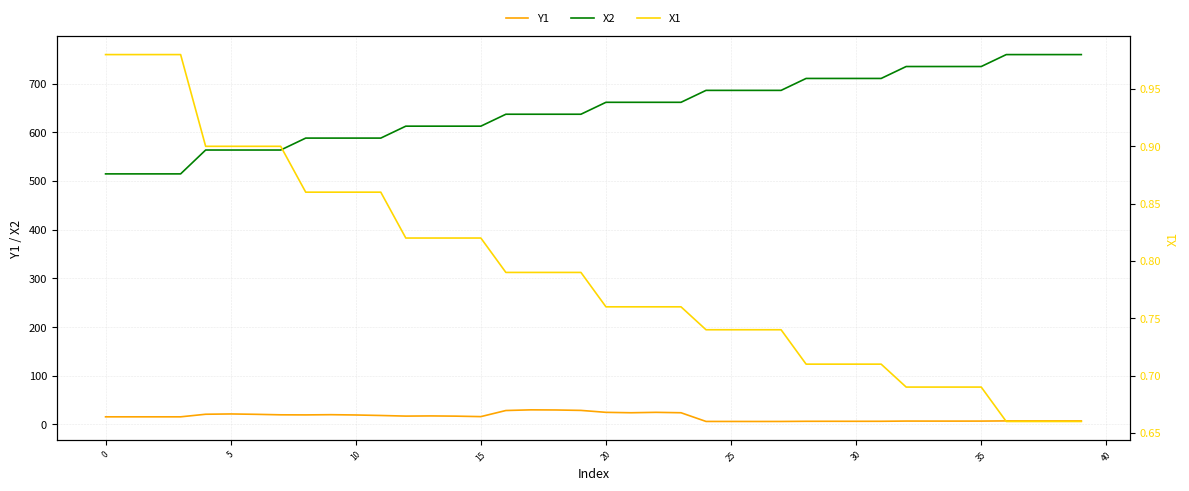

What are all the series names shown in the legend?

Y1, X2, X1